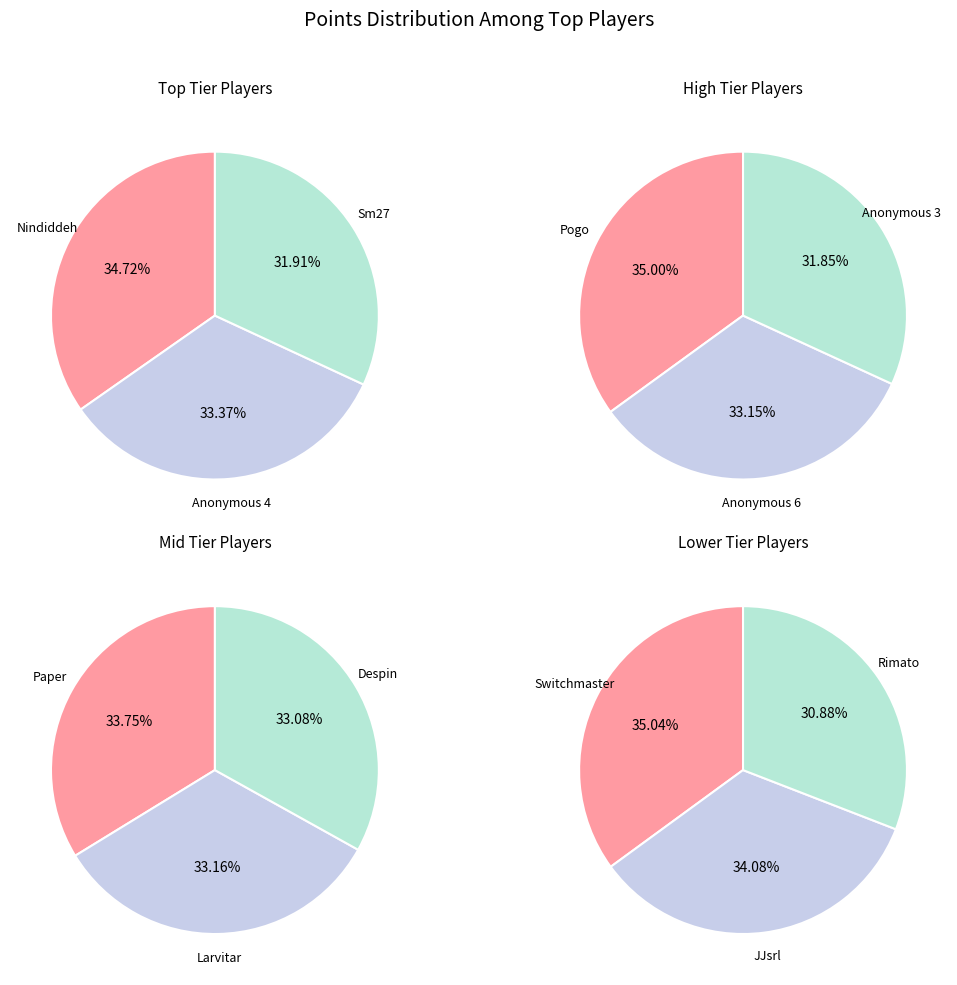

Which slice is the smallest?

Rimato